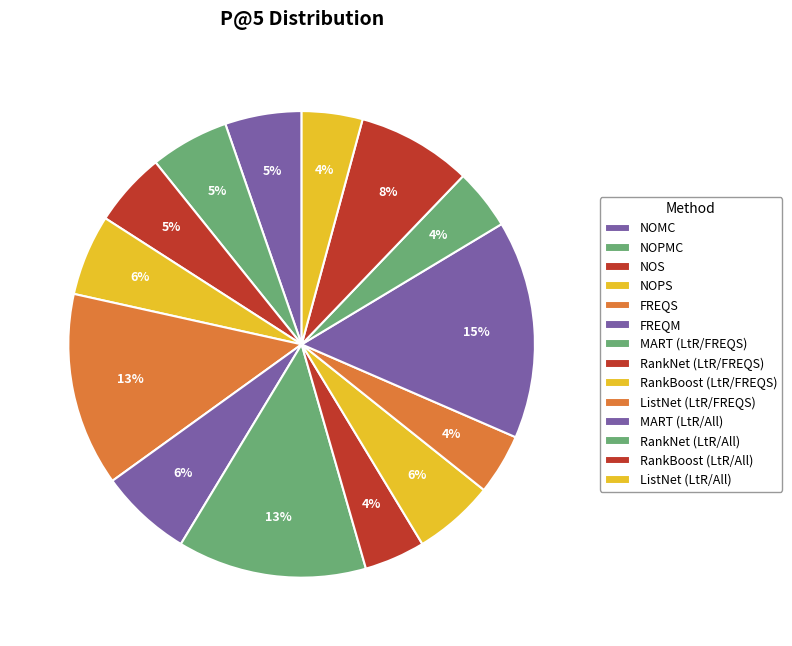

What percentage is the NOS slice, to the nearest percent?

5%